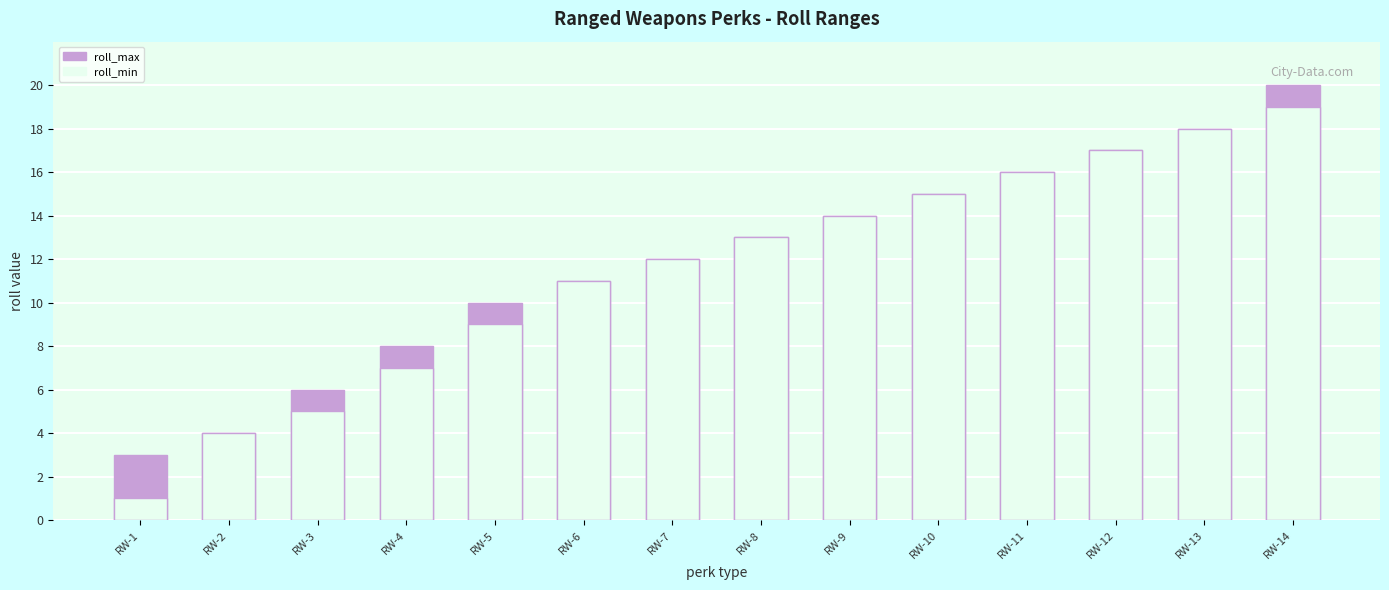

At which label is roll_max closest to 11?

RW-6